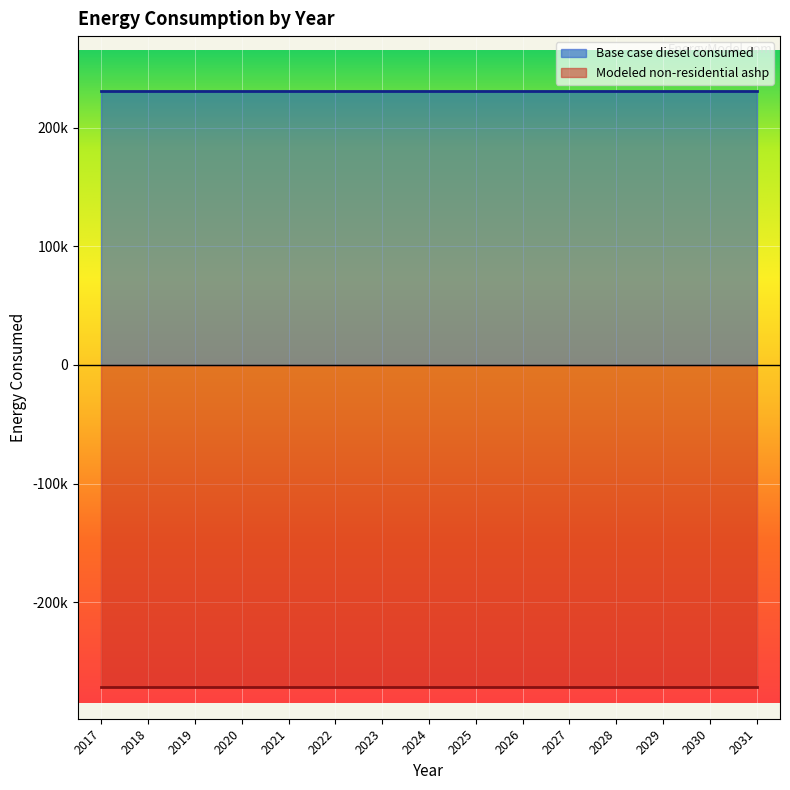

How many categories are shown in the chart?

15